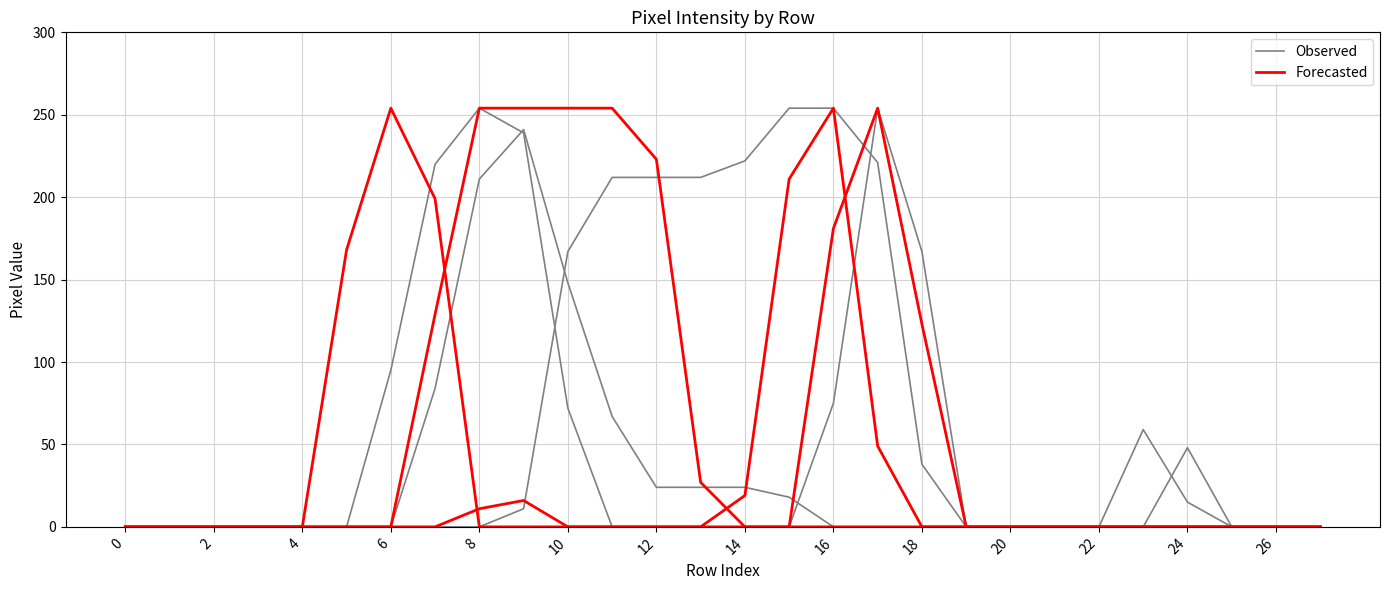

What is the sum of all Observed values?

915